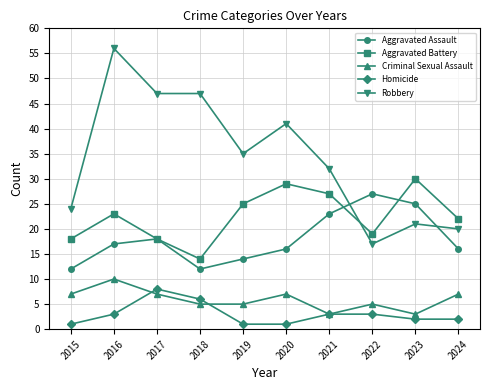

What is the difference between the Aggravated Assault values at 2017 and 2019?

4